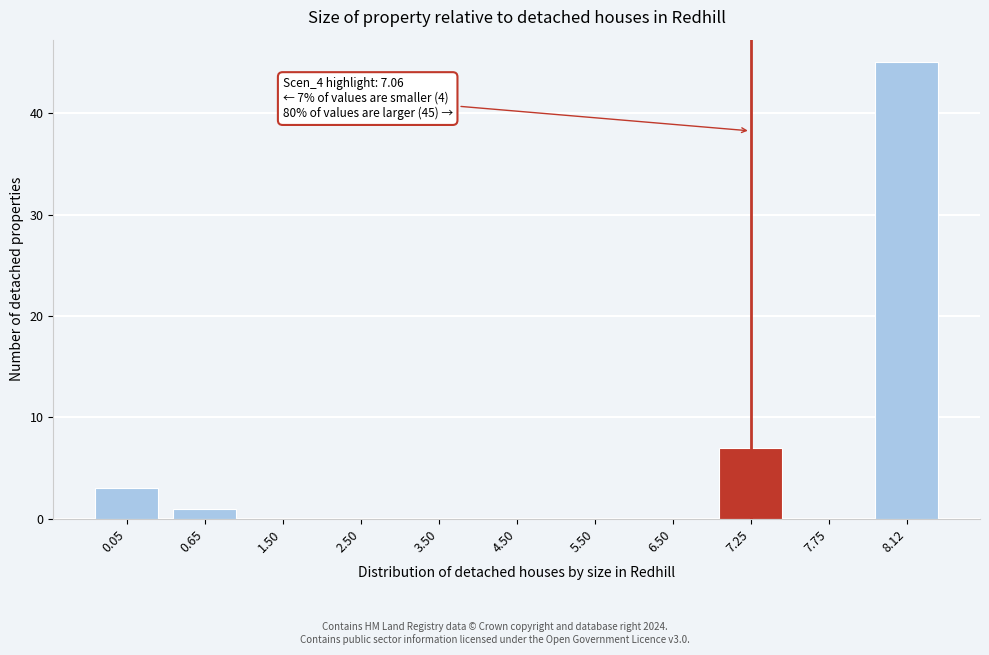

Reading right to left, extract all data points from this chart.

8.12=45	7.75=0	7.25=7	6.50=0	5.50=0	4.50=0	3.50=0	2.50=0	1.50=0	0.65=1	0.05=3